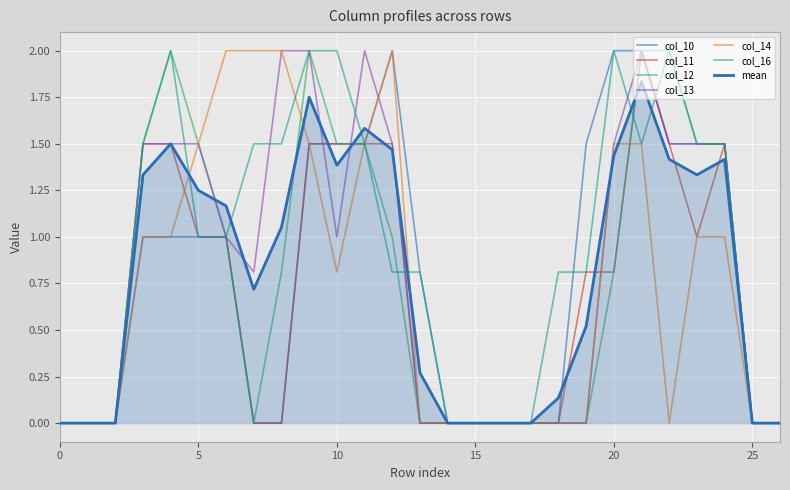

Does the chart have visible grid lines?

Yes